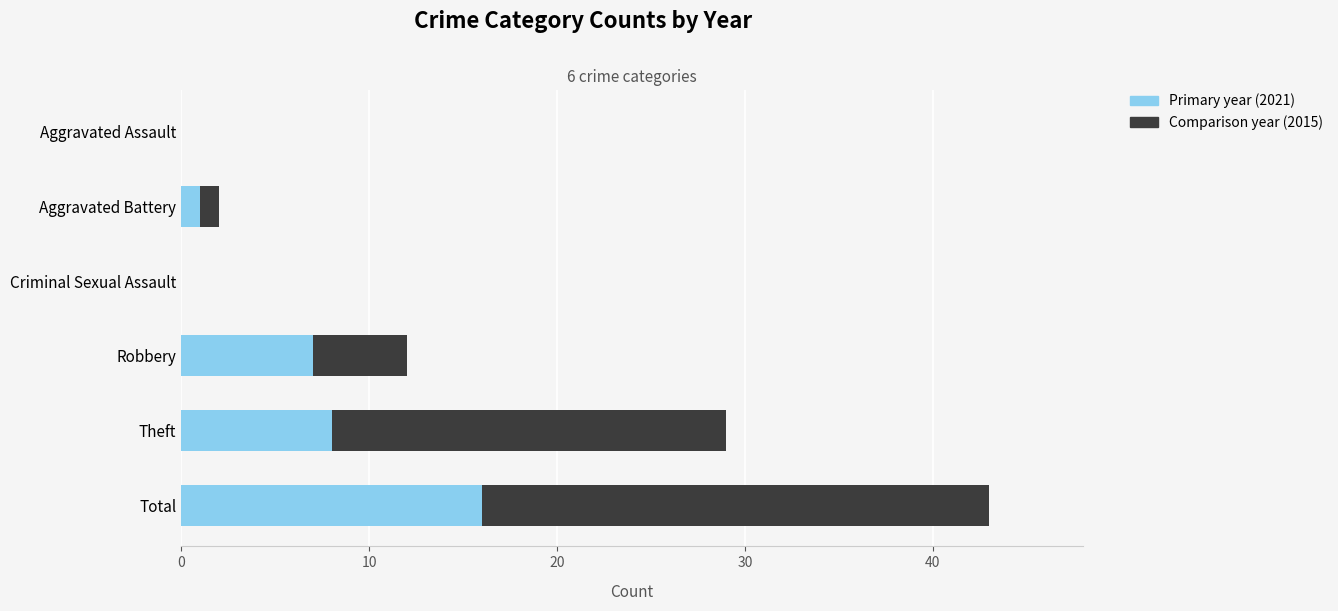

True or false: Primary year (2021) has a value of 1 at Aggravated Battery.

True